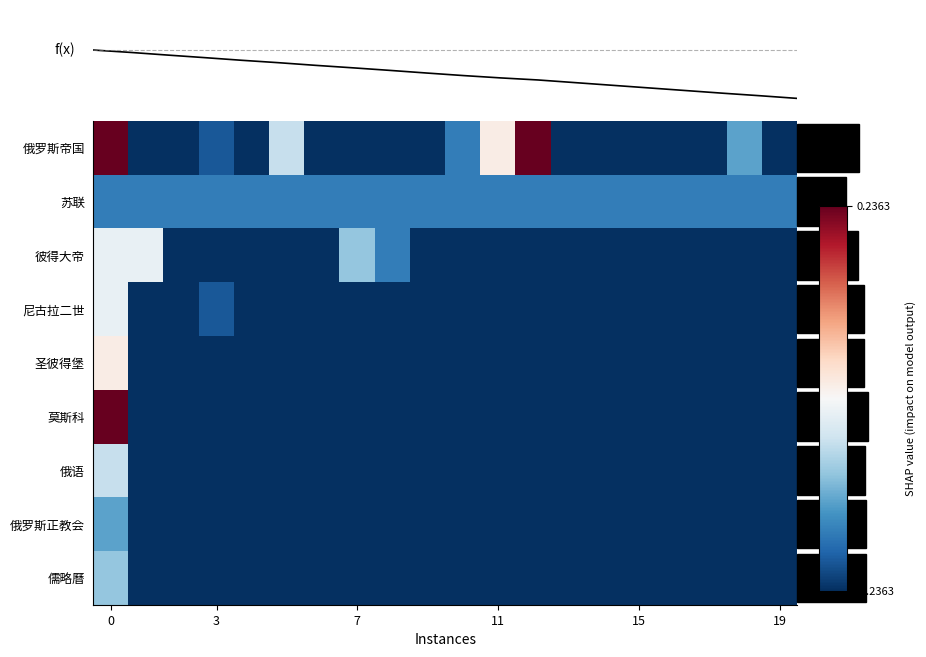

What is the total value across all series at 6?

-8.7